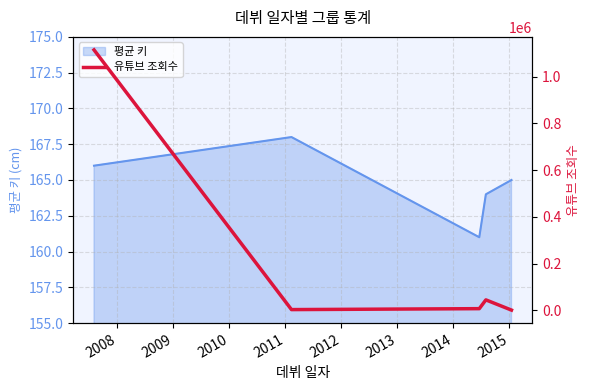

What is the lowest value of the 평균 키 series?

161